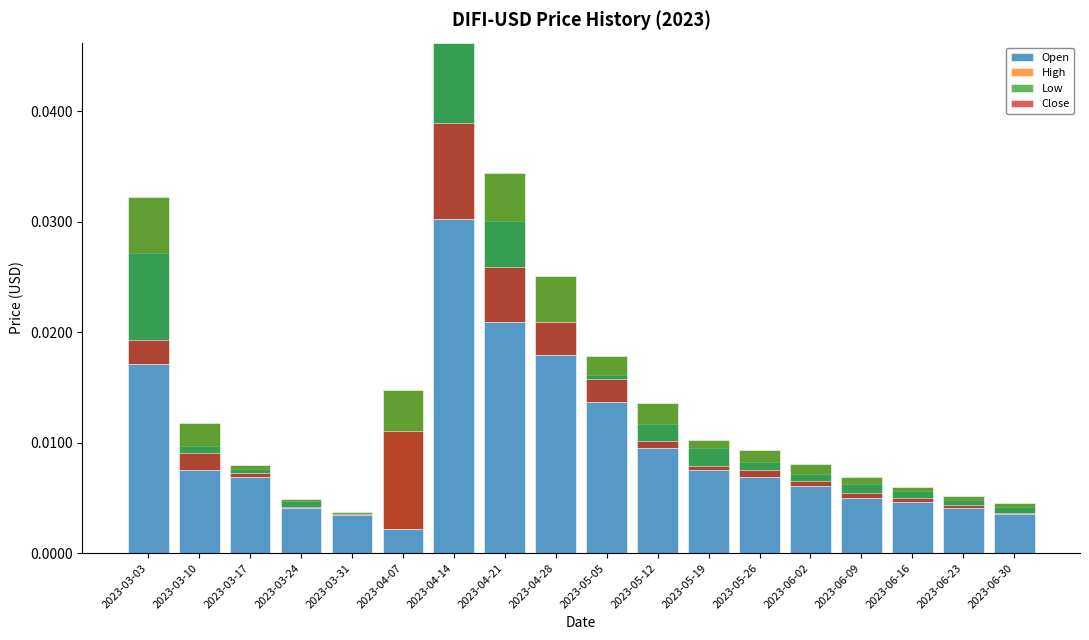

Which label corresponds to the largest value in the chart?

2023-04-14